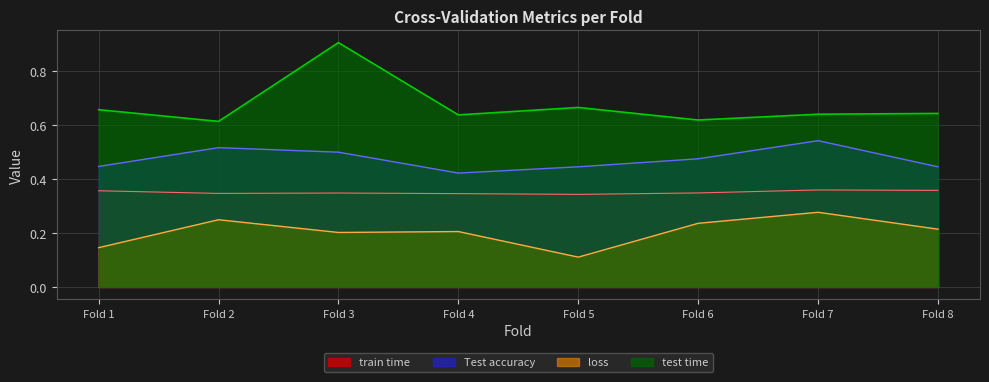

What is the sum of all Test accuracy values?

3.8